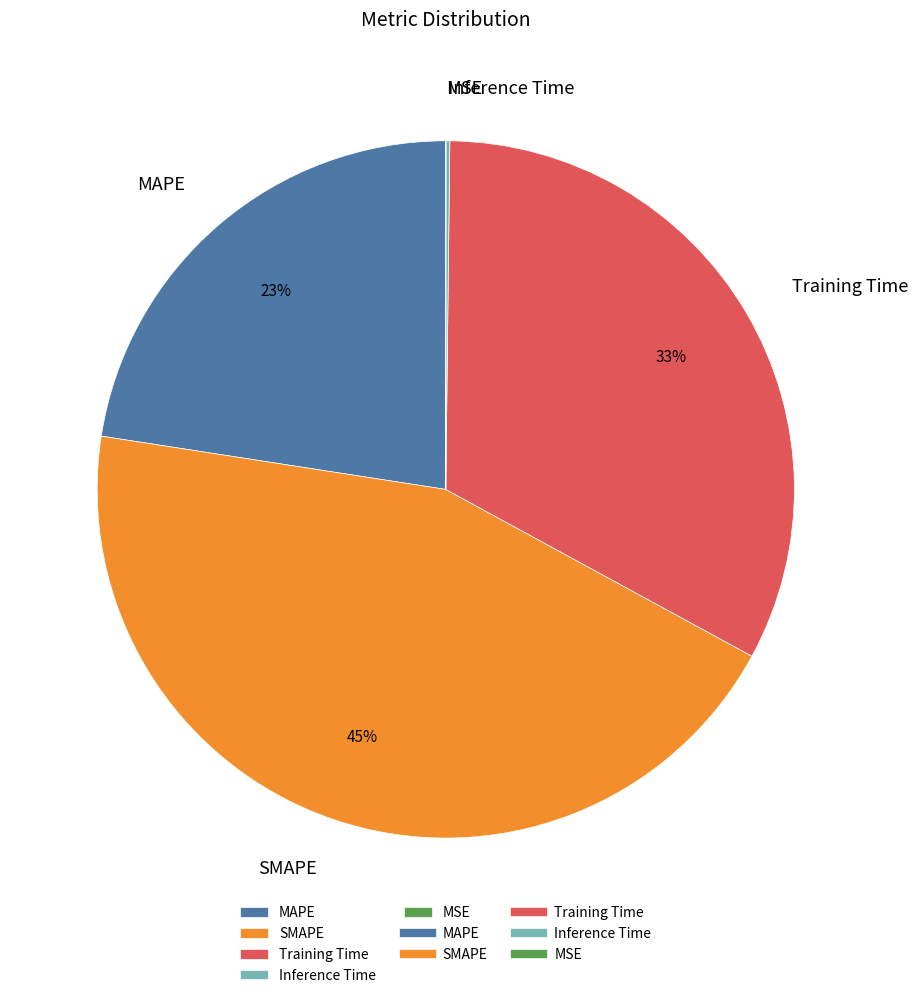

Does SMAPE account for over 50% of the chart?

No